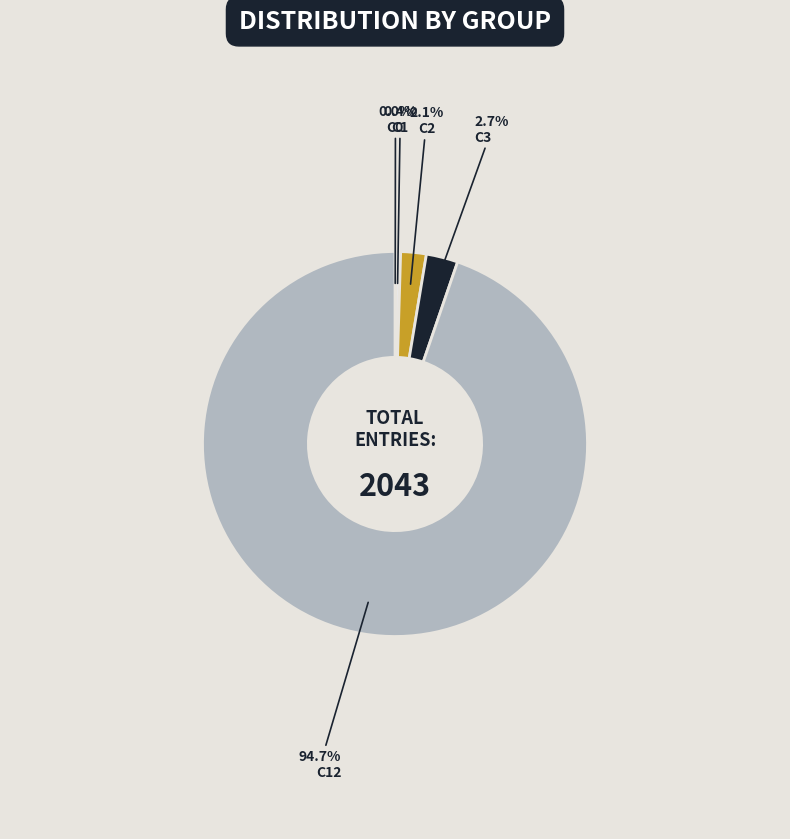

To the nearest percent, what percentage of the pie is C3?

3%